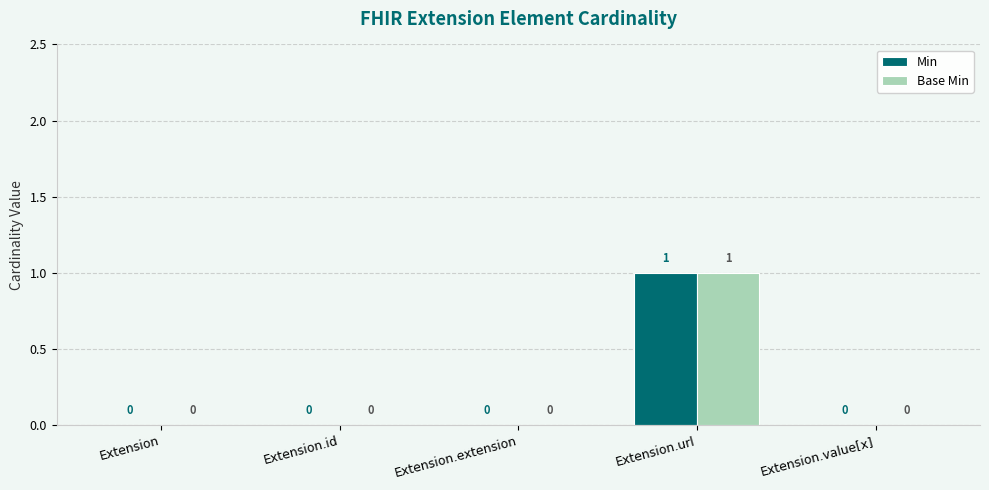

Reading left to right, transcribe all the data shown in this chart.

Min: 0	0	0	1	0
Base Min: 0	0	0	1	0